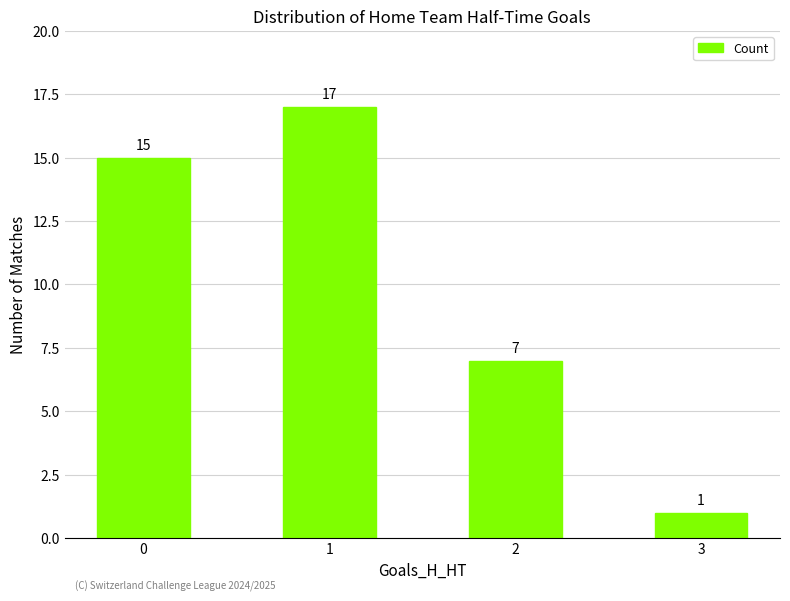

Which label corresponds to the smallest value in the chart?

3